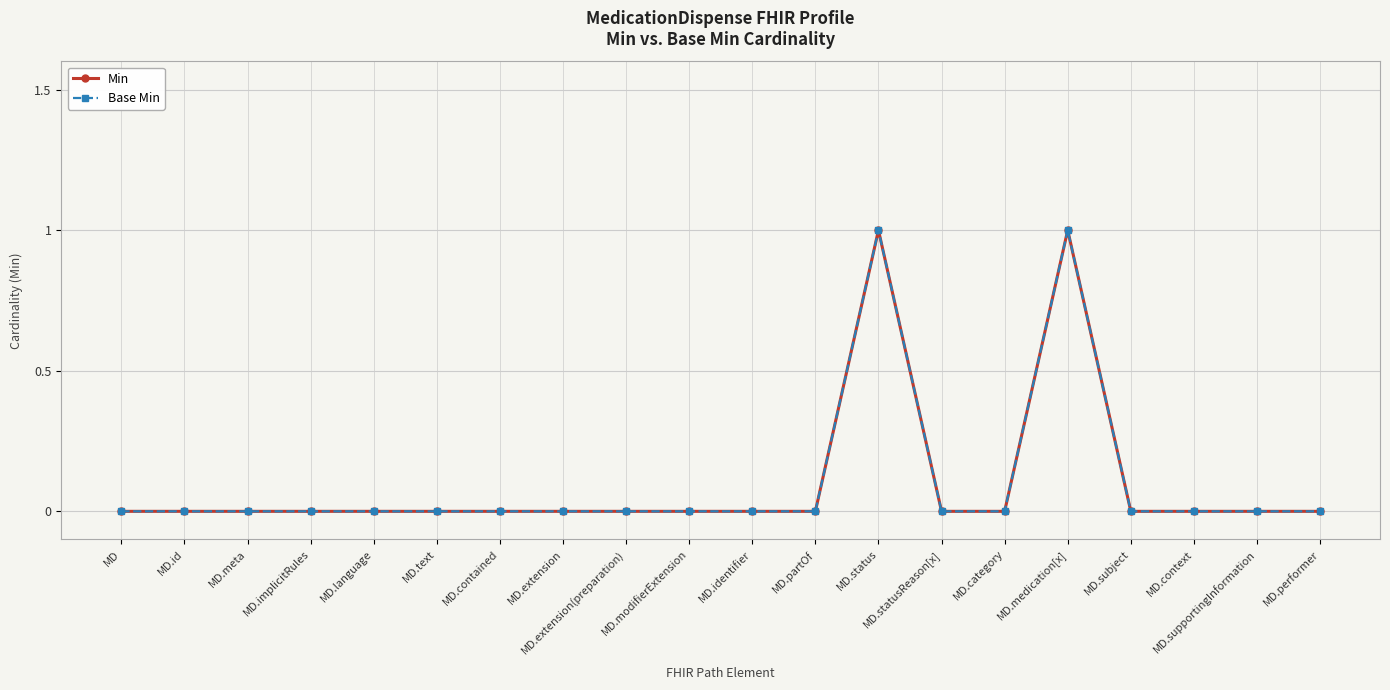

What position from the right is MD.context?

3